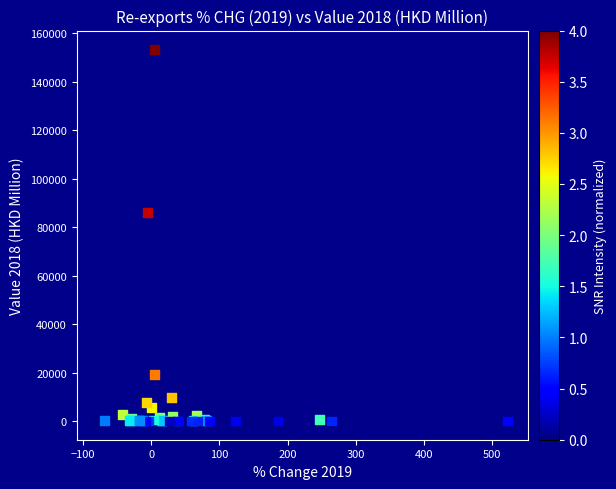

What Y value in the scatter plot is closest to 76674?

86057.7